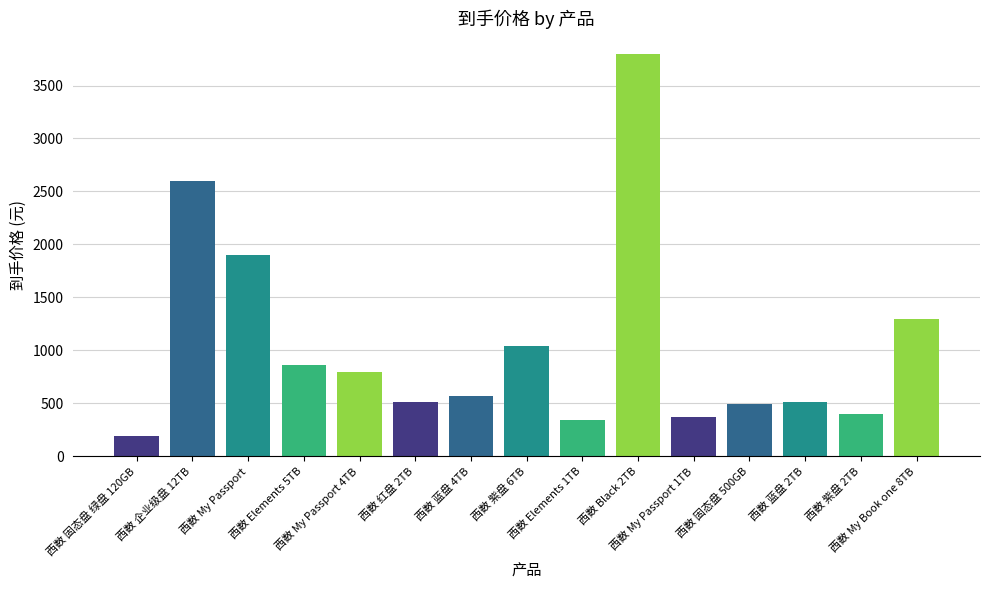

What is the value of the 4th bar from the left?

859